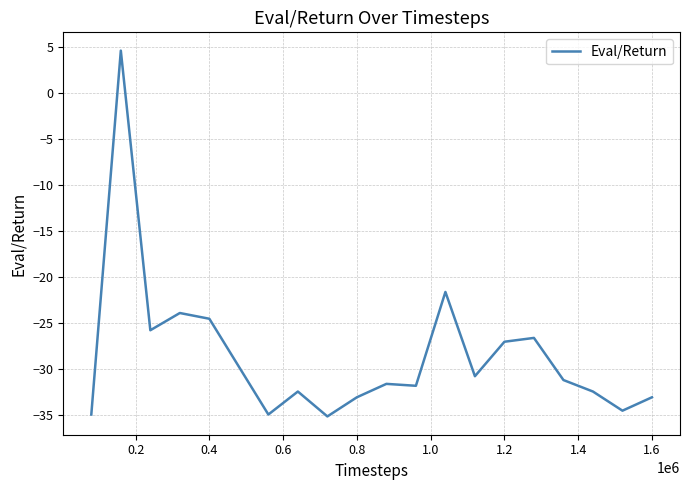

What is the greatest value displayed?

4.6